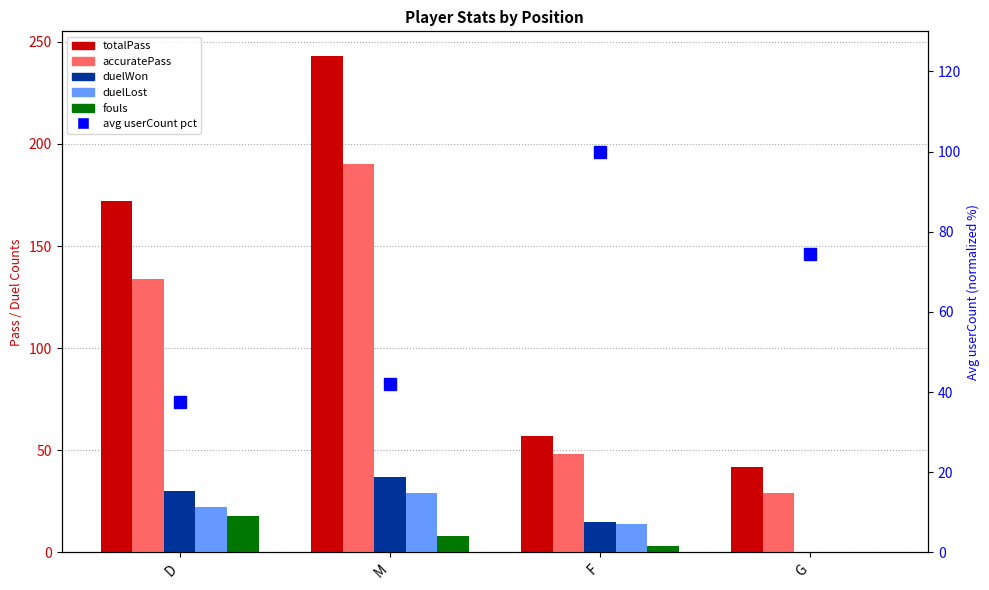

How many bars are there in total?

20